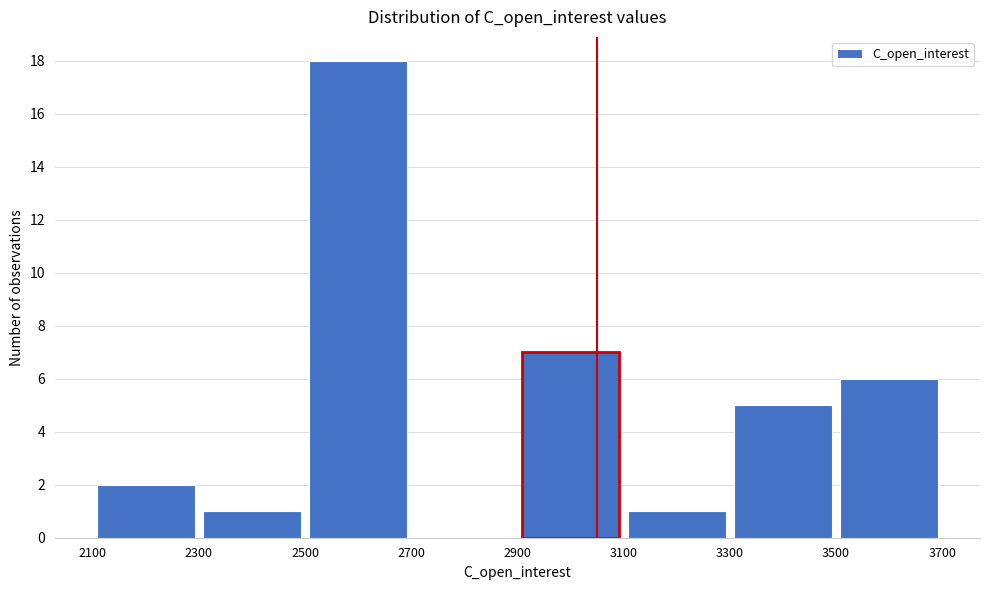

How tall is the bar that spans 3500 to 3700 on the x-axis? The values are not printed on the chart, so give them approximately, as read against the axis.

6